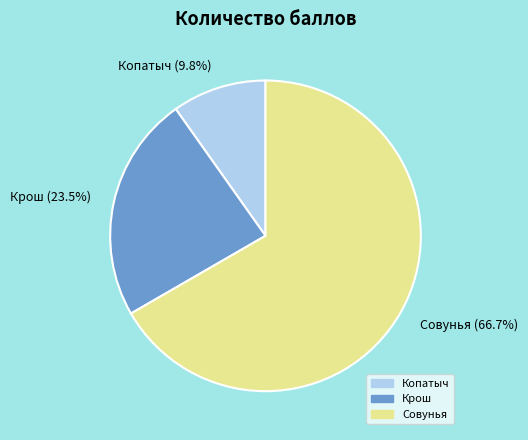

Do Копатыч (9.8%) and Крош (23.5%) together represent more than half of the pie?

No